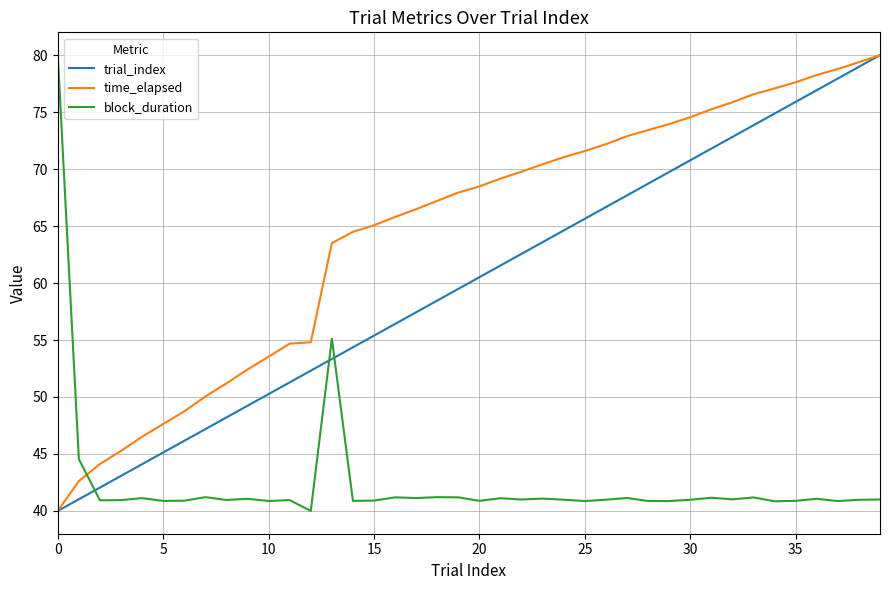

Which series has the largest total across all categories?

time_elapsed